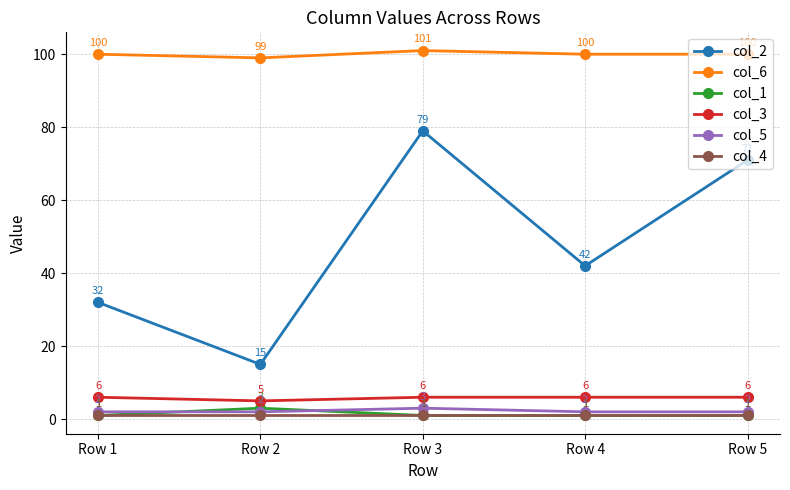

List the labels in order of col_2 value, smallest first.

Row 2, Row 1, Row 4, Row 5, Row 3